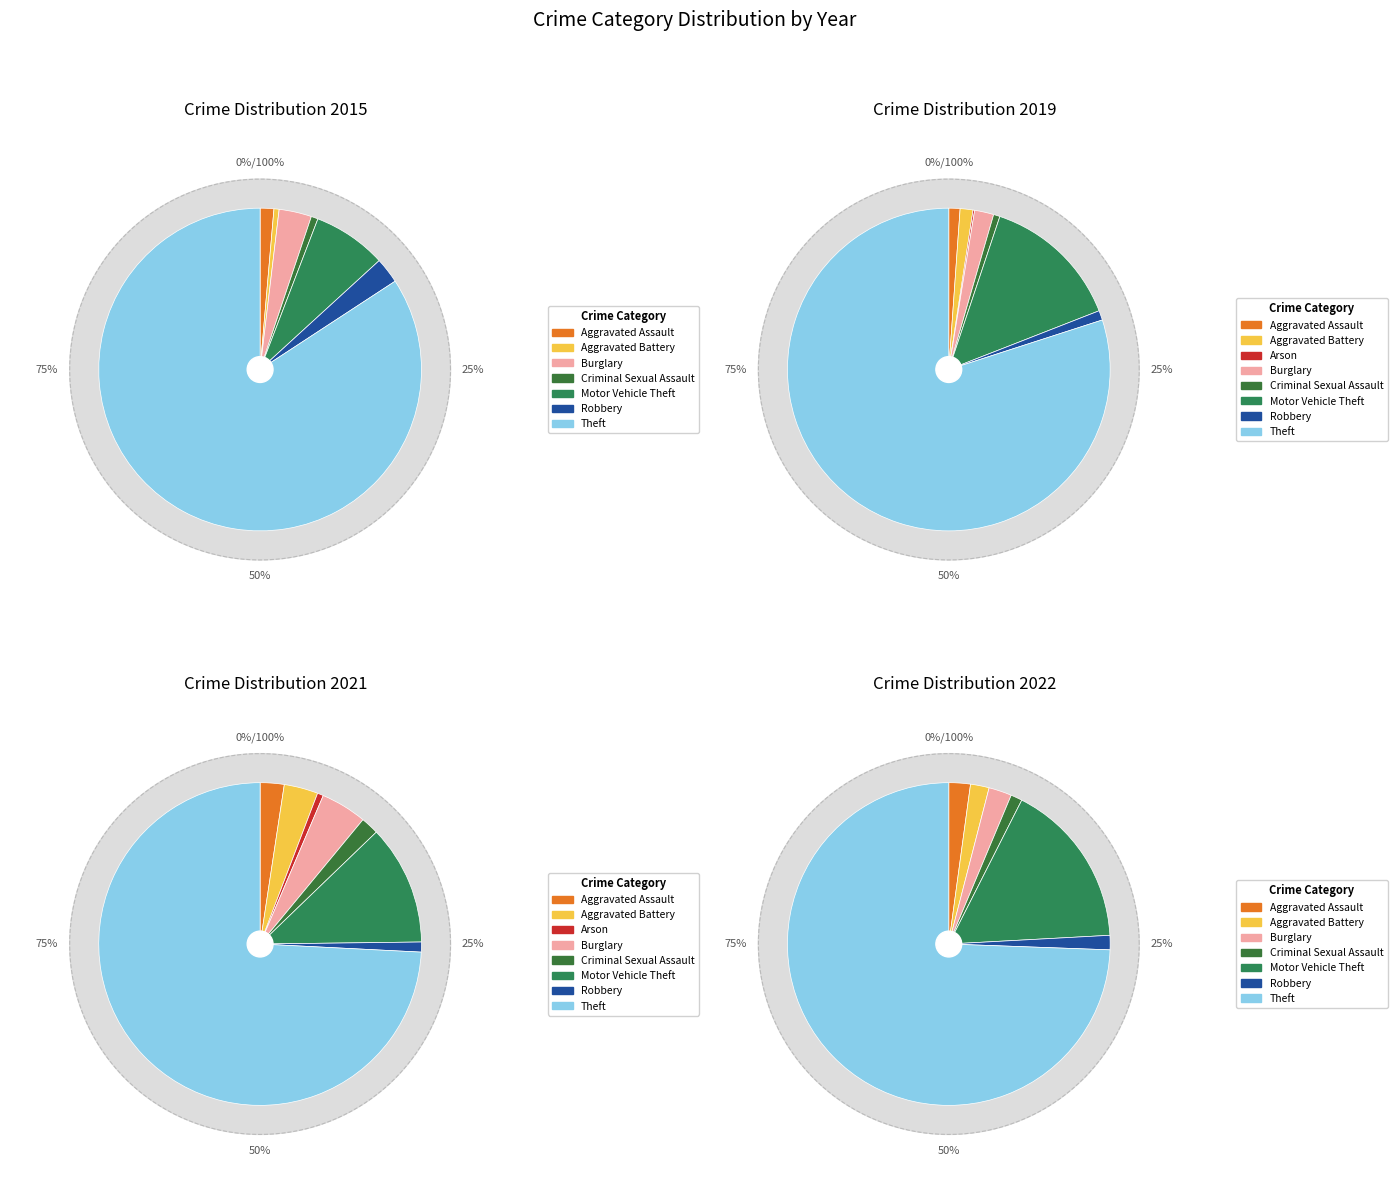

Count the number of slices in the pie.

8